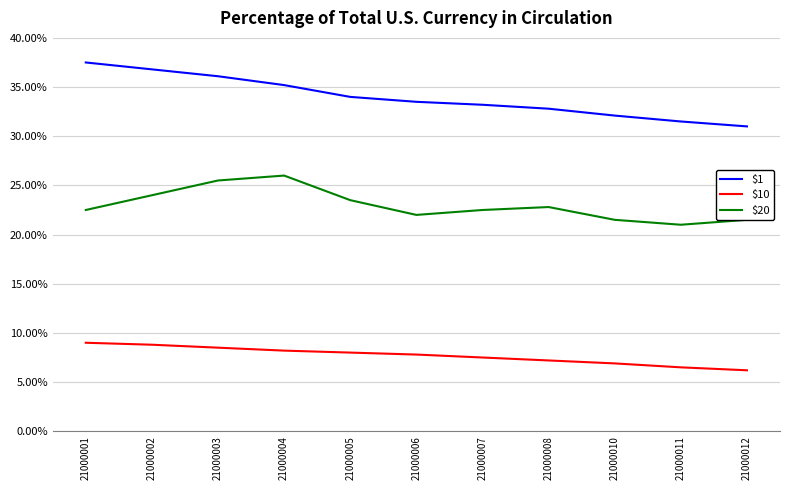

What is the average value of the $1 series?

34.0